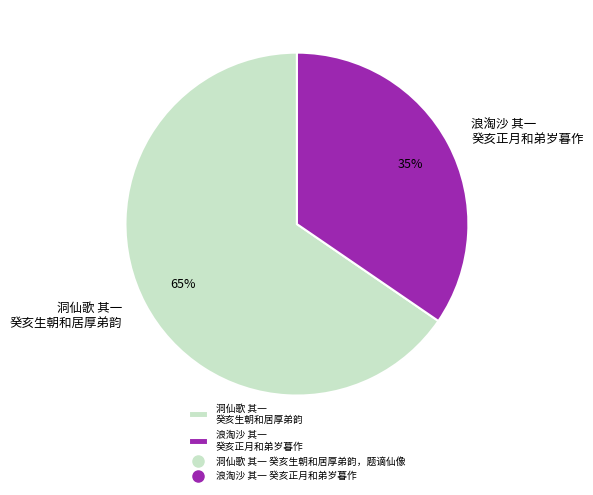

Count the number of slices in the pie.

2